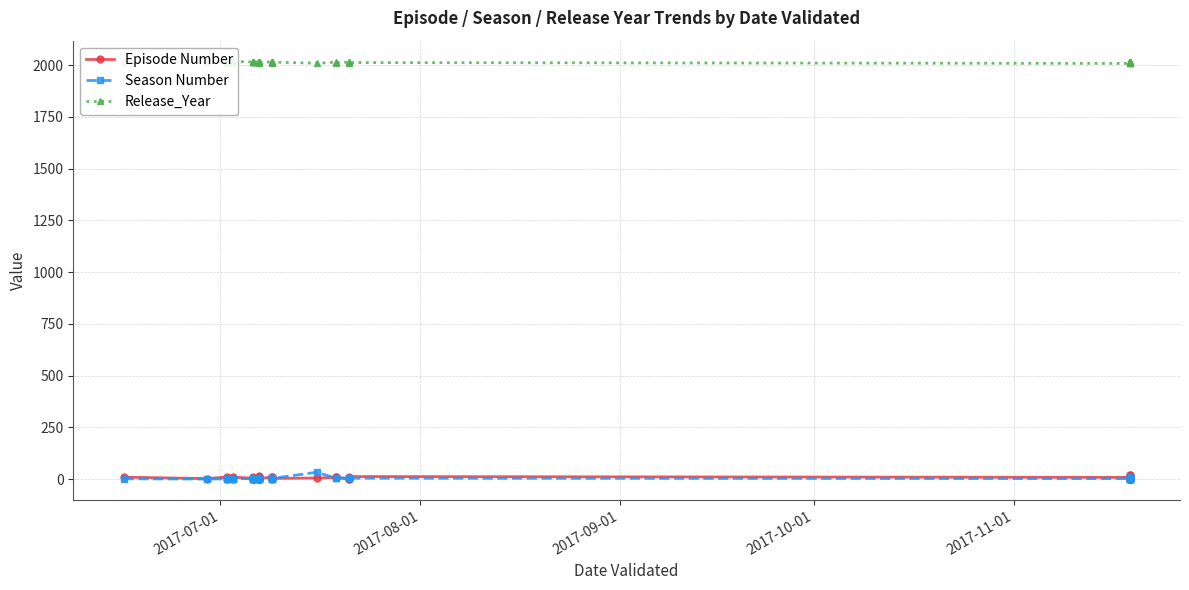

Is this an area chart (filled region under the line)?

No